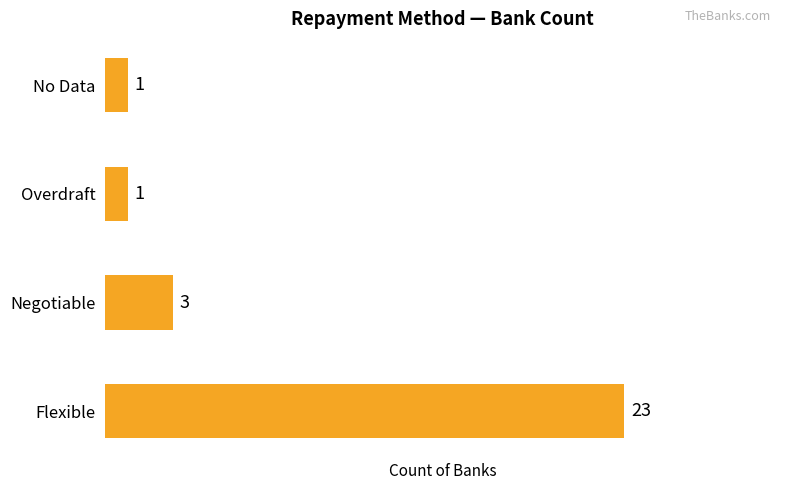

The chart shows a value of 1 at Overdraft. True or false?

True